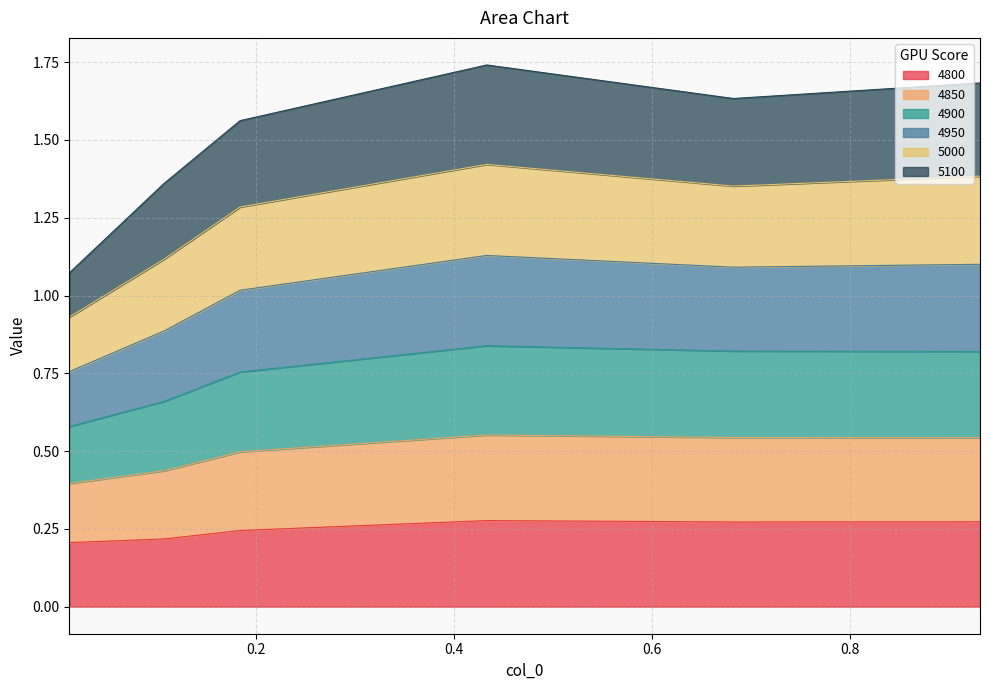

Rank the categories by 4950 value from lowest to highest.

0.01095890410958904, 0.1068493150684932, 0.1835616438356164, 0.6821917808219178, 0.9315068493150684, 0.4328767123287671